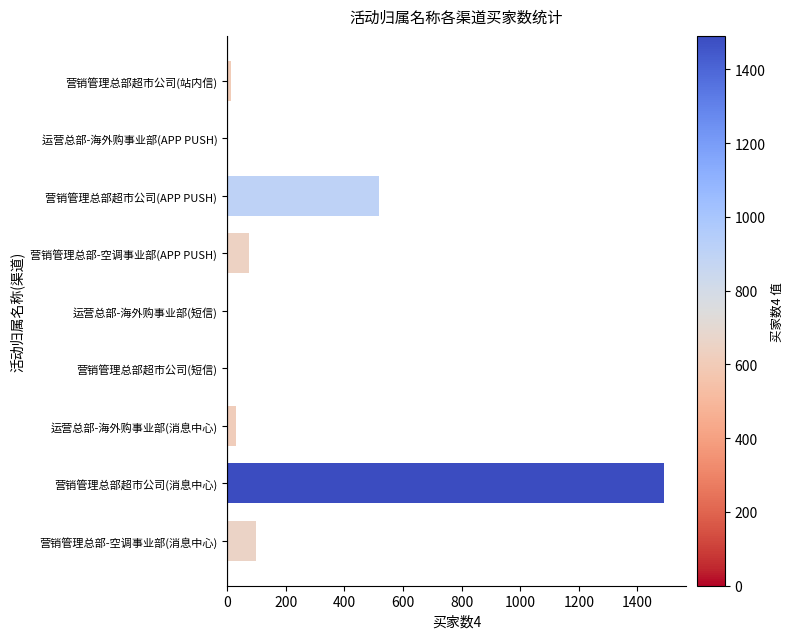

What is the change in value from 营销管理总部超市公司(APP PUSH) to 运营总部-海外购事业部(短信)?

-519